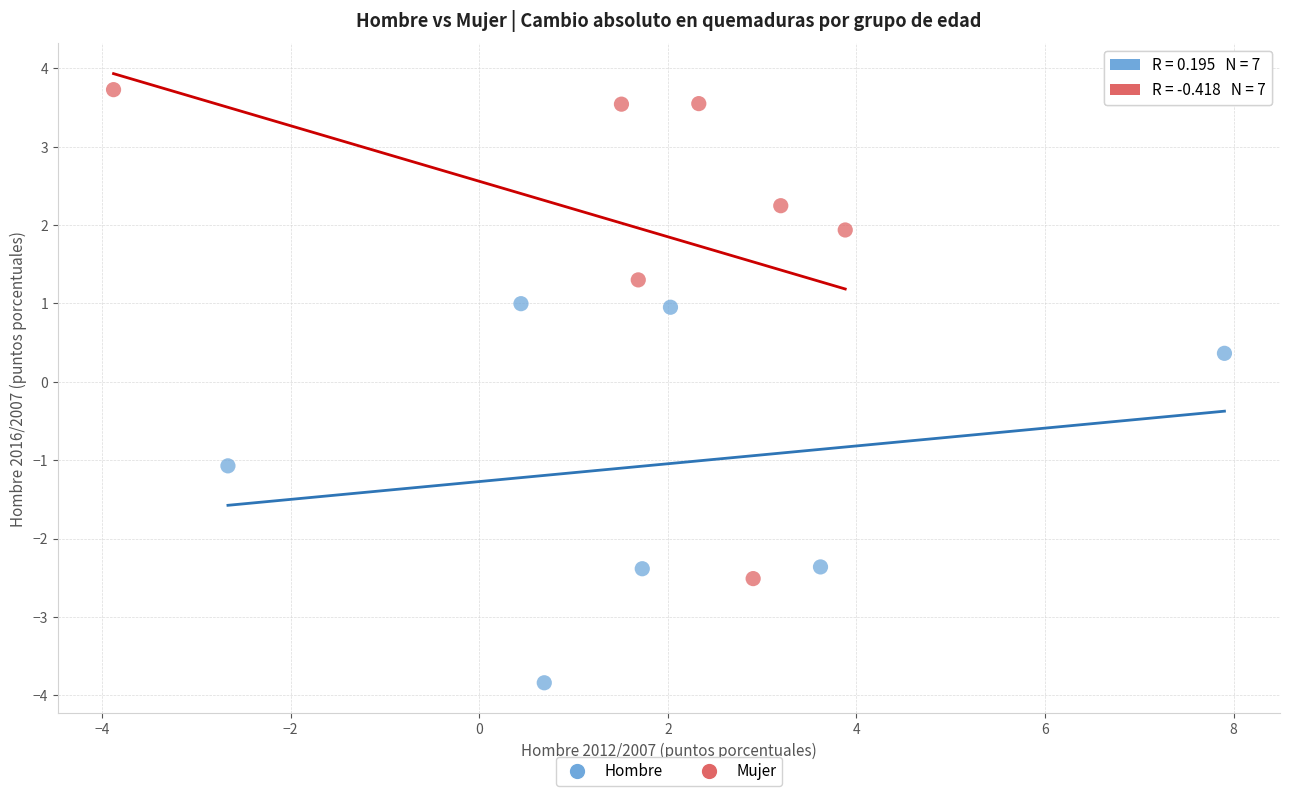

What are all the series names shown in the legend?

Hombre, Mujer